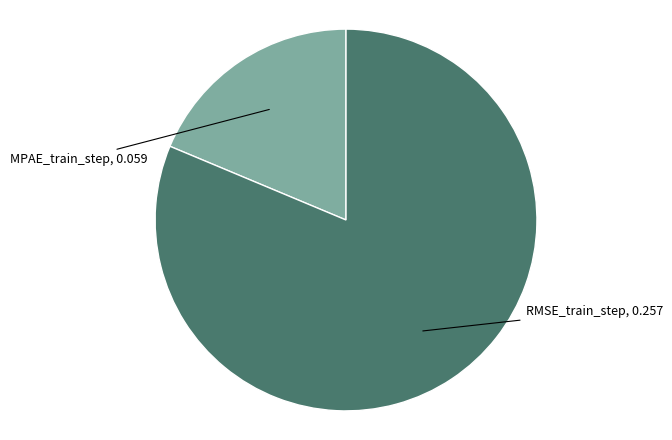

Is there any slice that represents more than half of the pie?

Yes